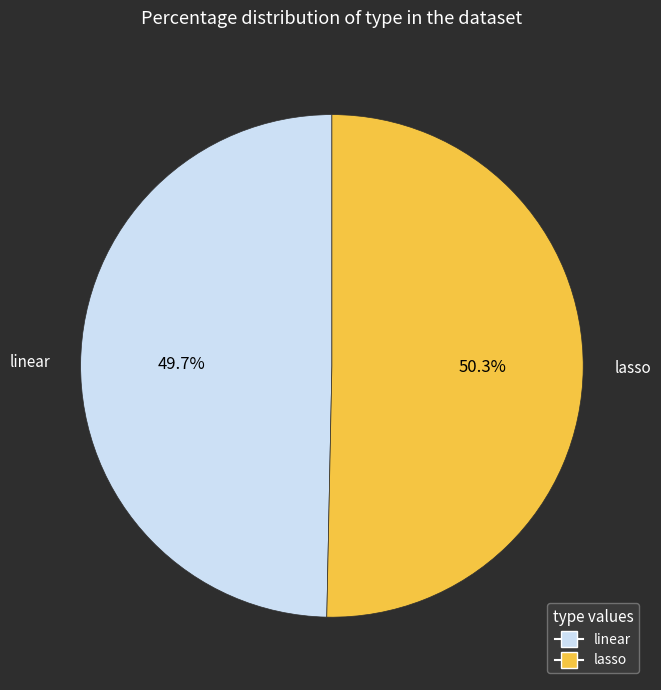

Which has a higher value, lasso or linear?

lasso